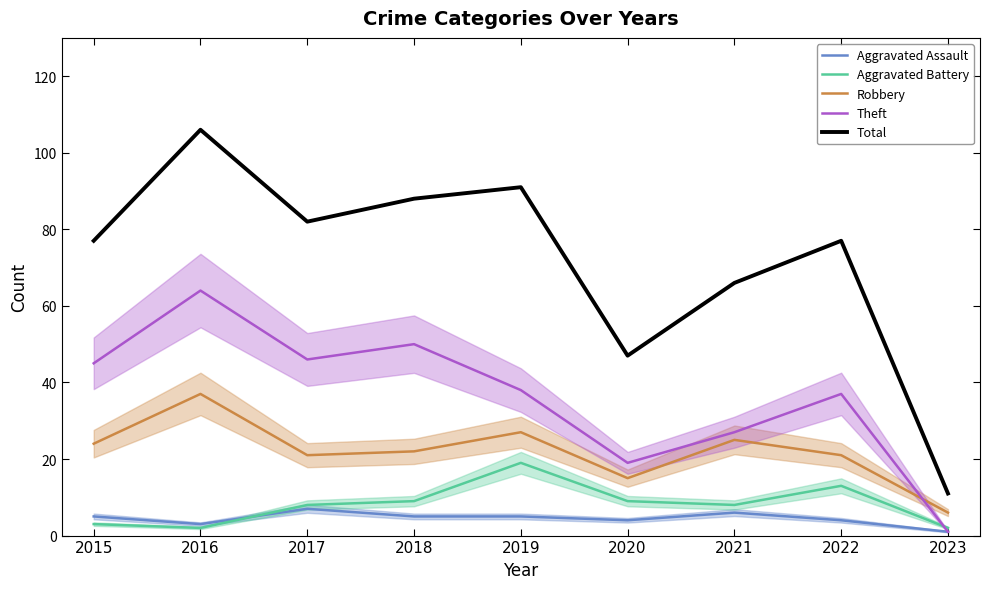

What is the average value of the Total series?

72